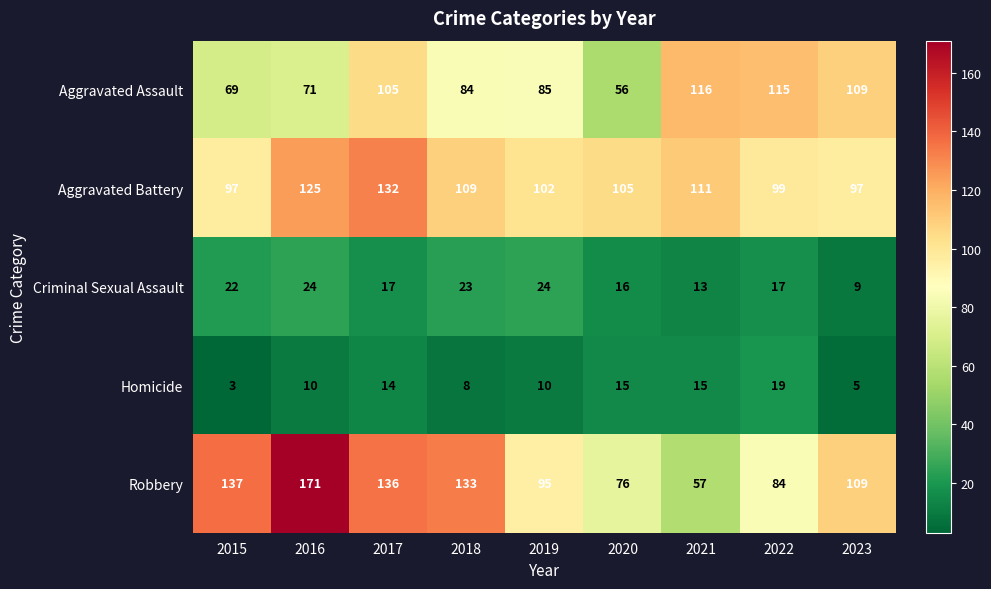

Which series changed the most between 2019 and 2023?

Aggravated Assault